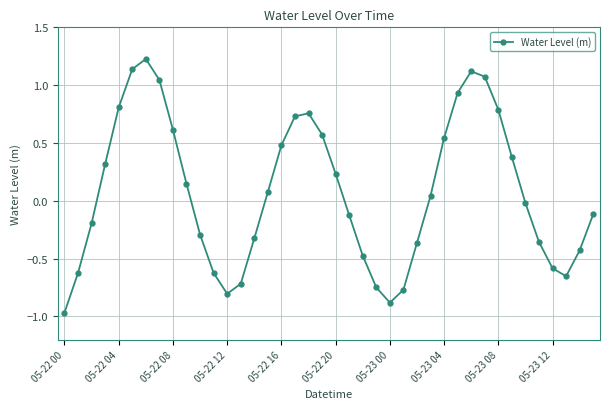

What is the difference between the maximum and minimum values?

2.2